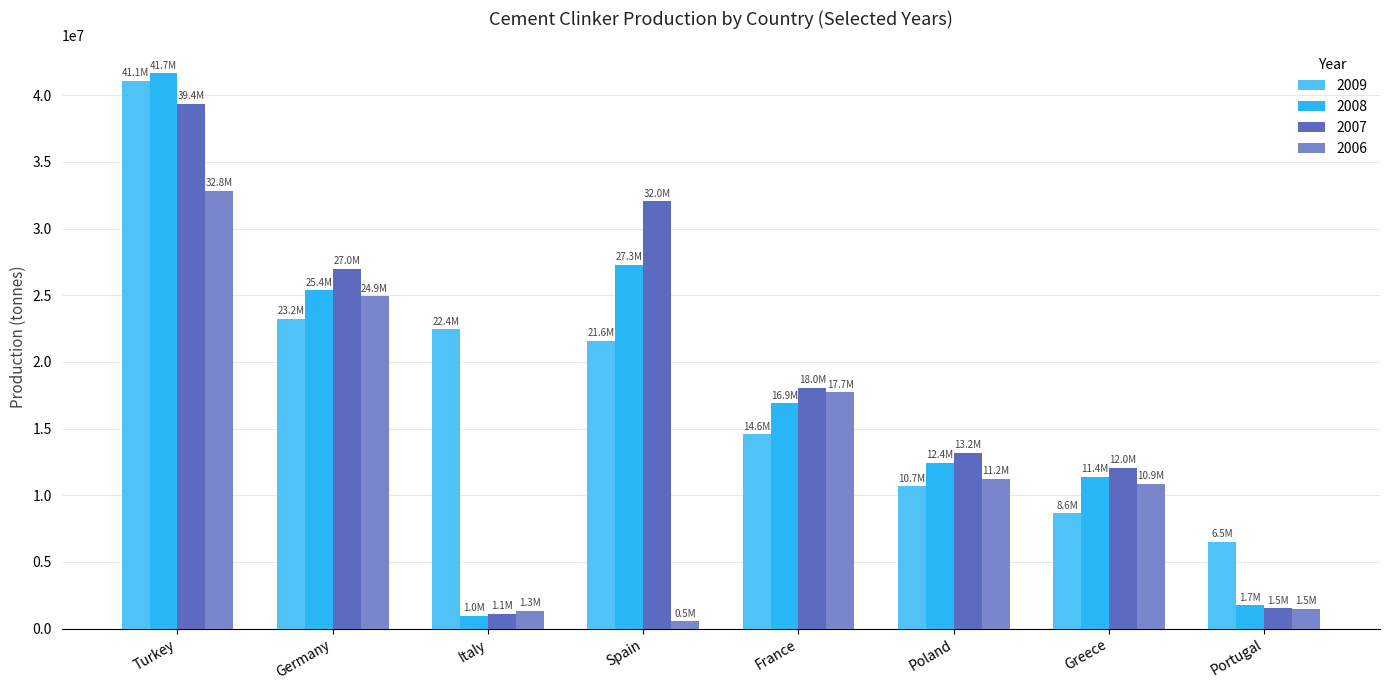

Which label corresponds to the largest value in the chart?

Turkey